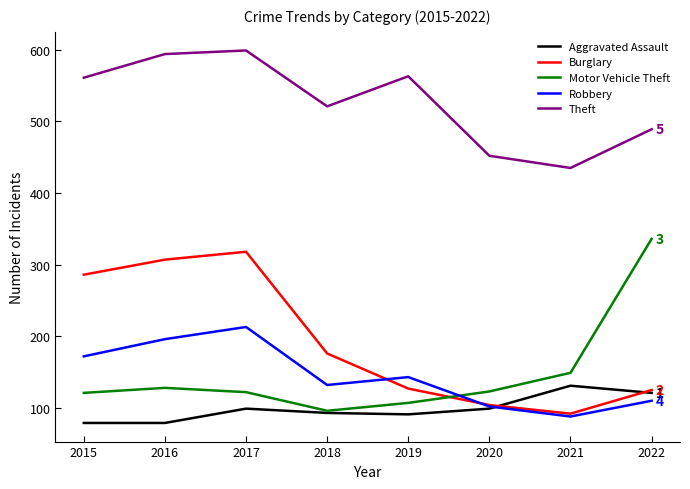

Where do Robbery and Motor Vehicle Theft first cross each other?

2019 and 2020